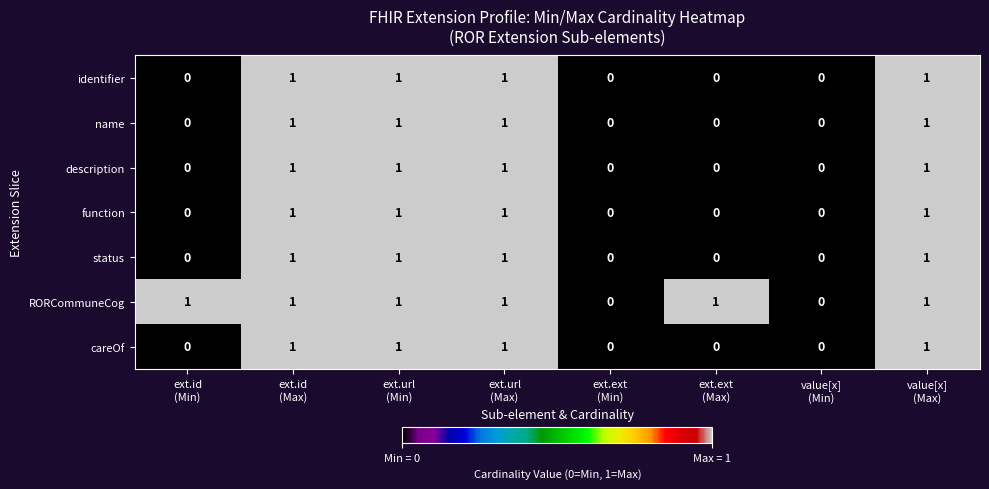

What is the sum of all name values?

4